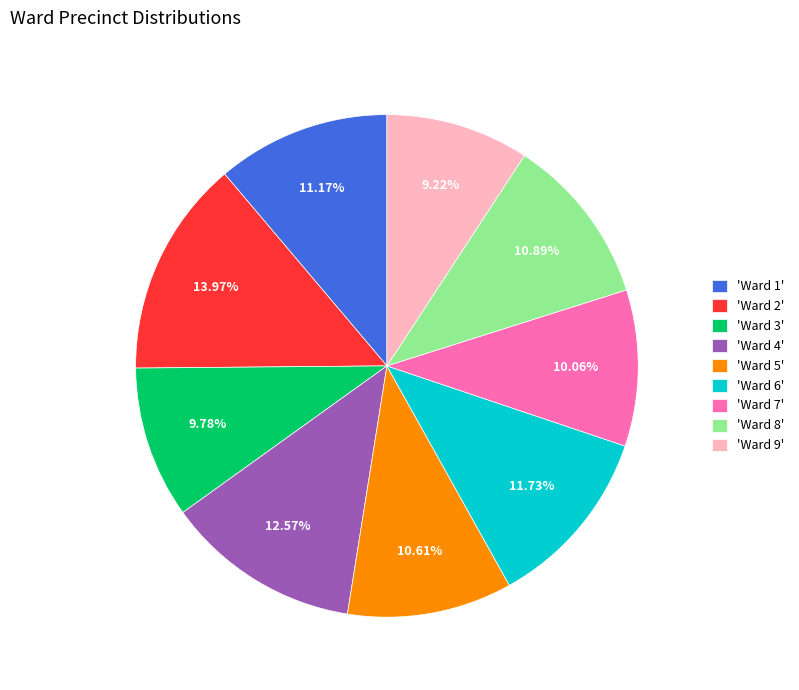

How many segments does this pie chart have?

9